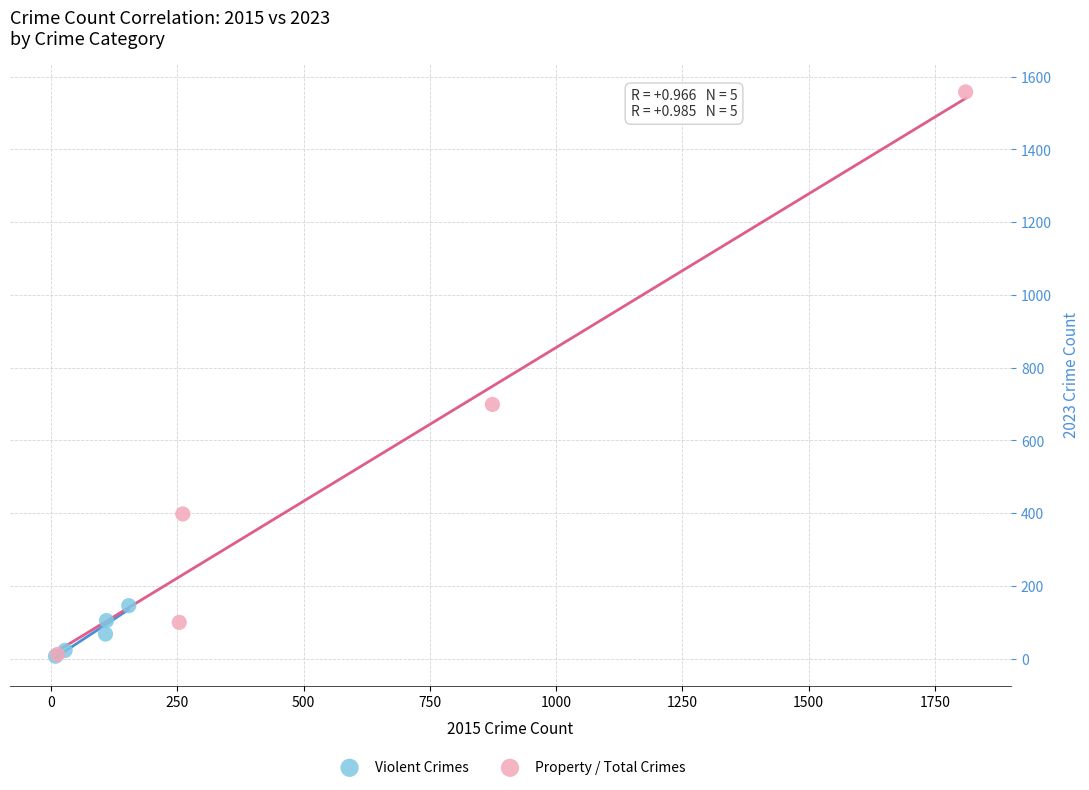

Which series has the largest Y range (max minus min)?

Property / Total Crimes